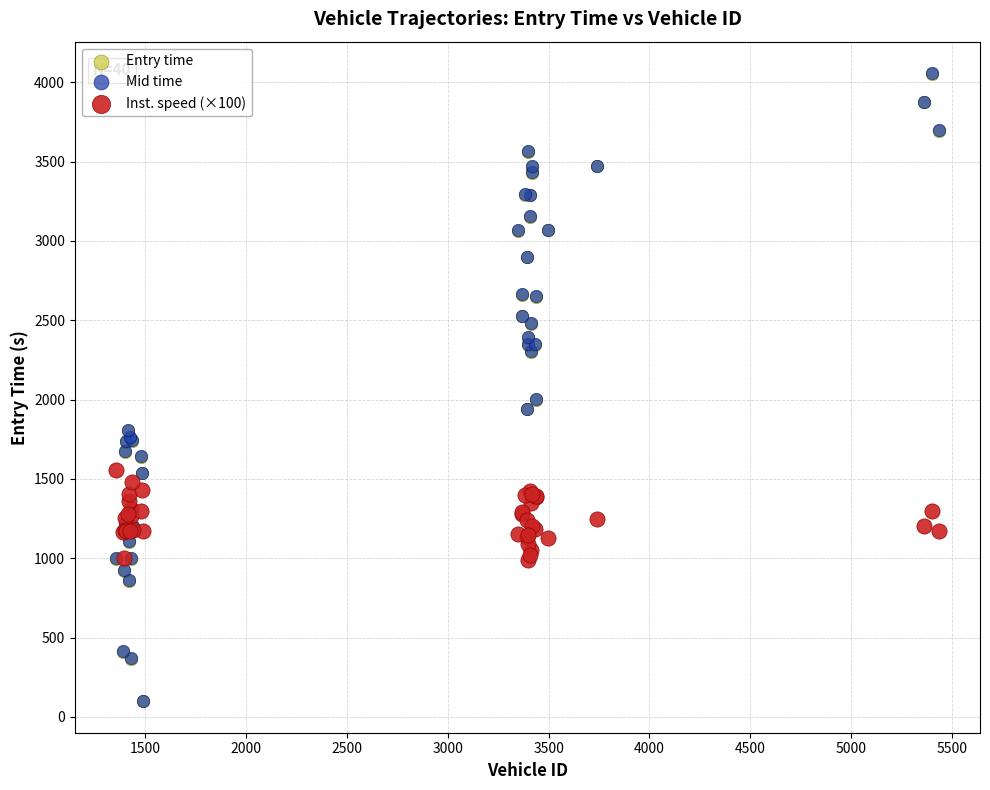

What are all the series names shown in the legend?

Entry time, Mid time, Inst. speed (×100)